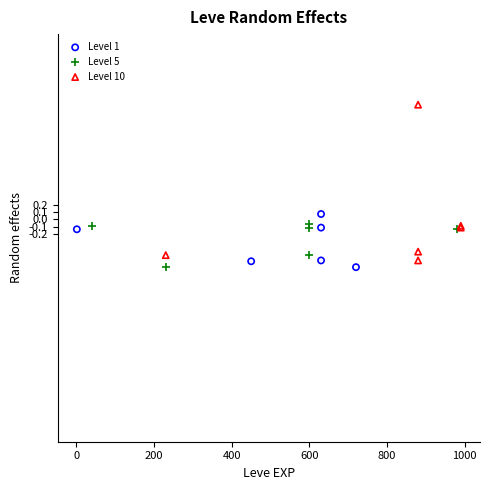

Which series reaches the maximum Y coordinate?

Level 10